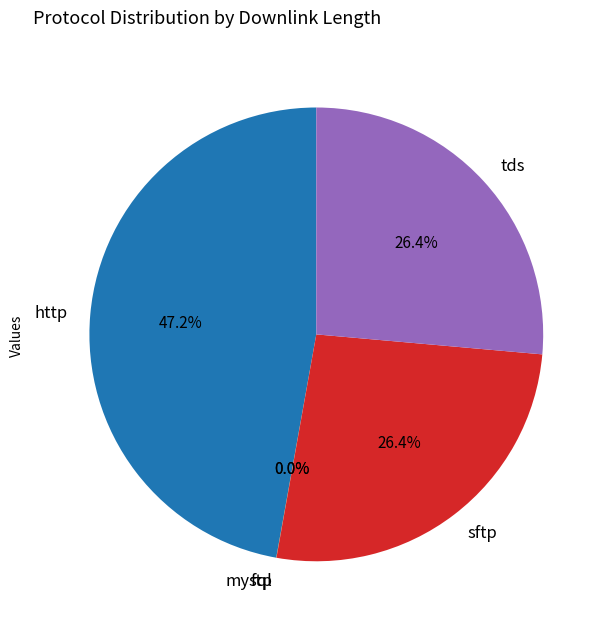

What is the ratio of the value at http to the value at tds?

1.8